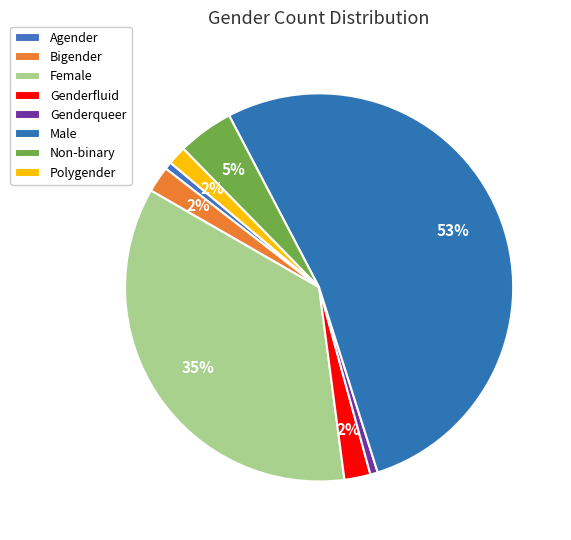

To the nearest percent, what is the difference between the Genderqueer and Male slice percentages?

52%